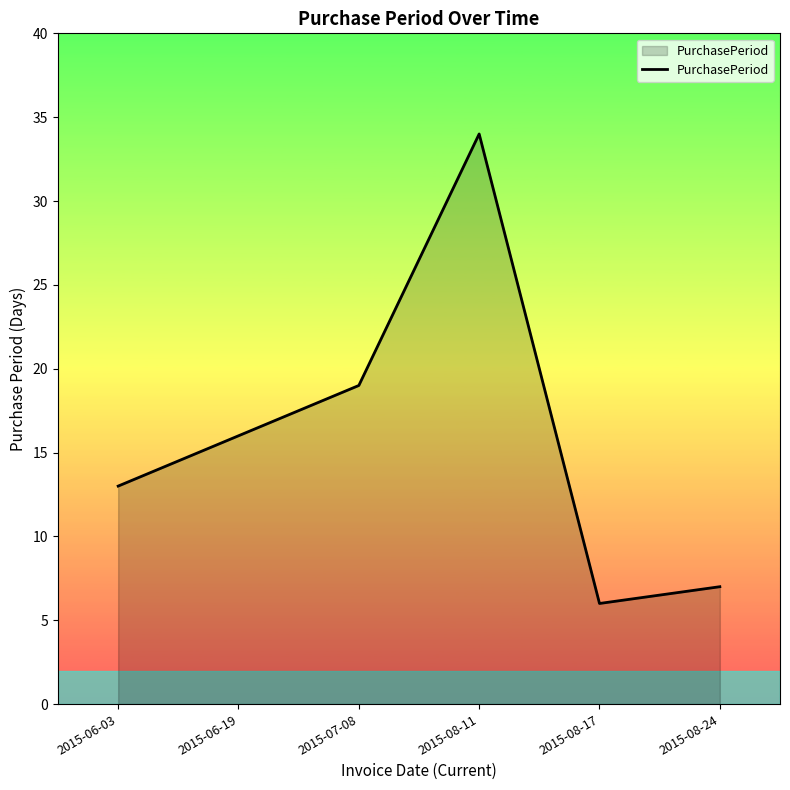

The chart shows a value of 7 at 2015-08-24. True or false?

True